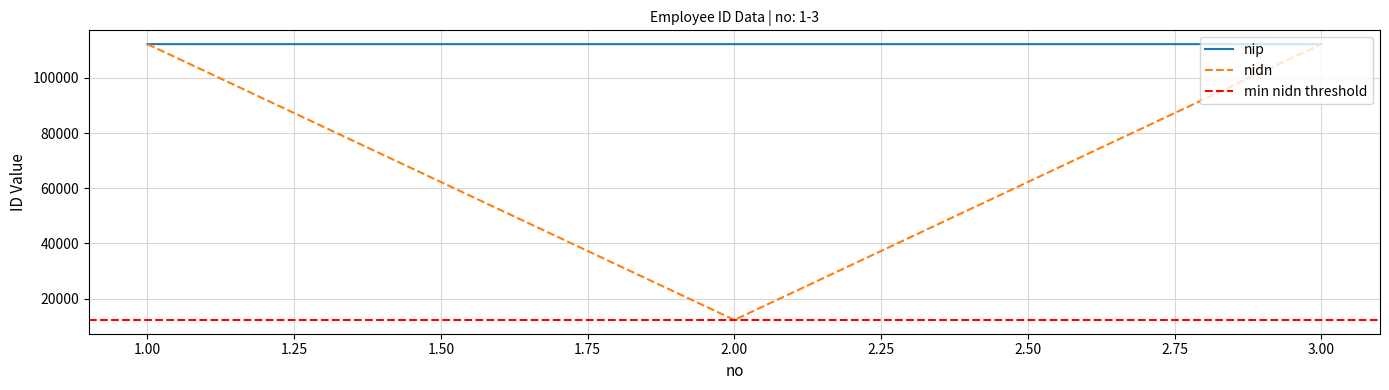

At which label is nip closest to 112236?

2